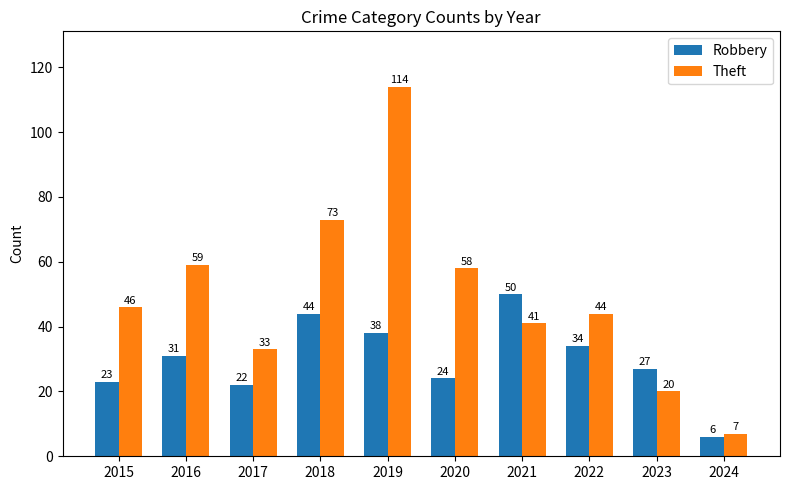

What are all the series names shown in the legend?

Robbery, Theft